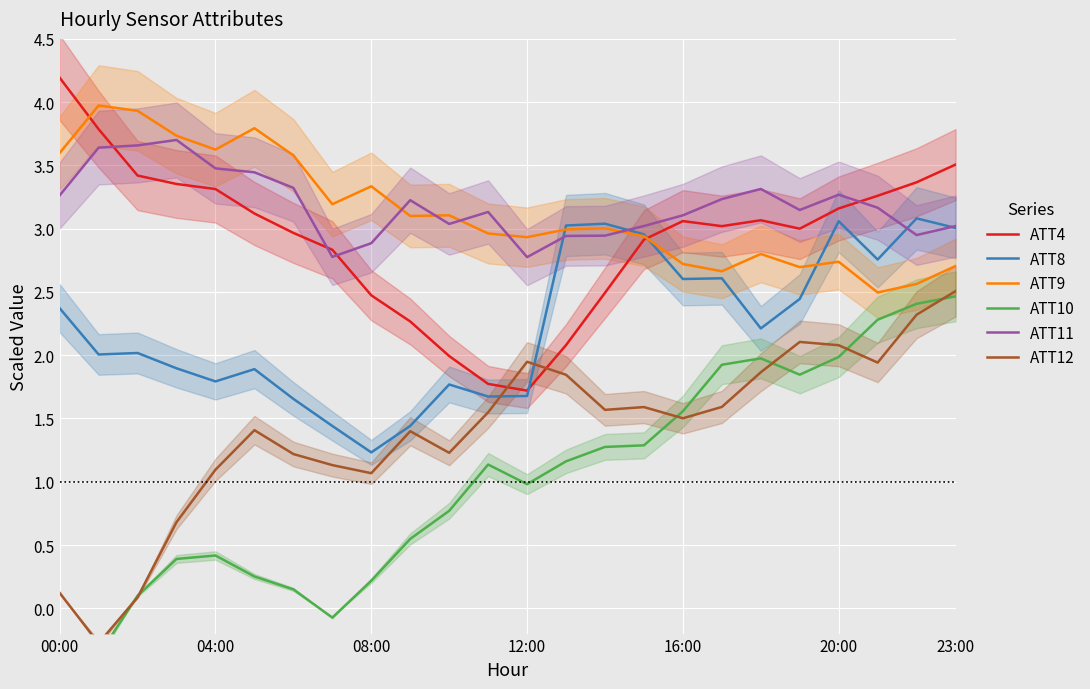

Which series has the largest total across all categories?

ATT11